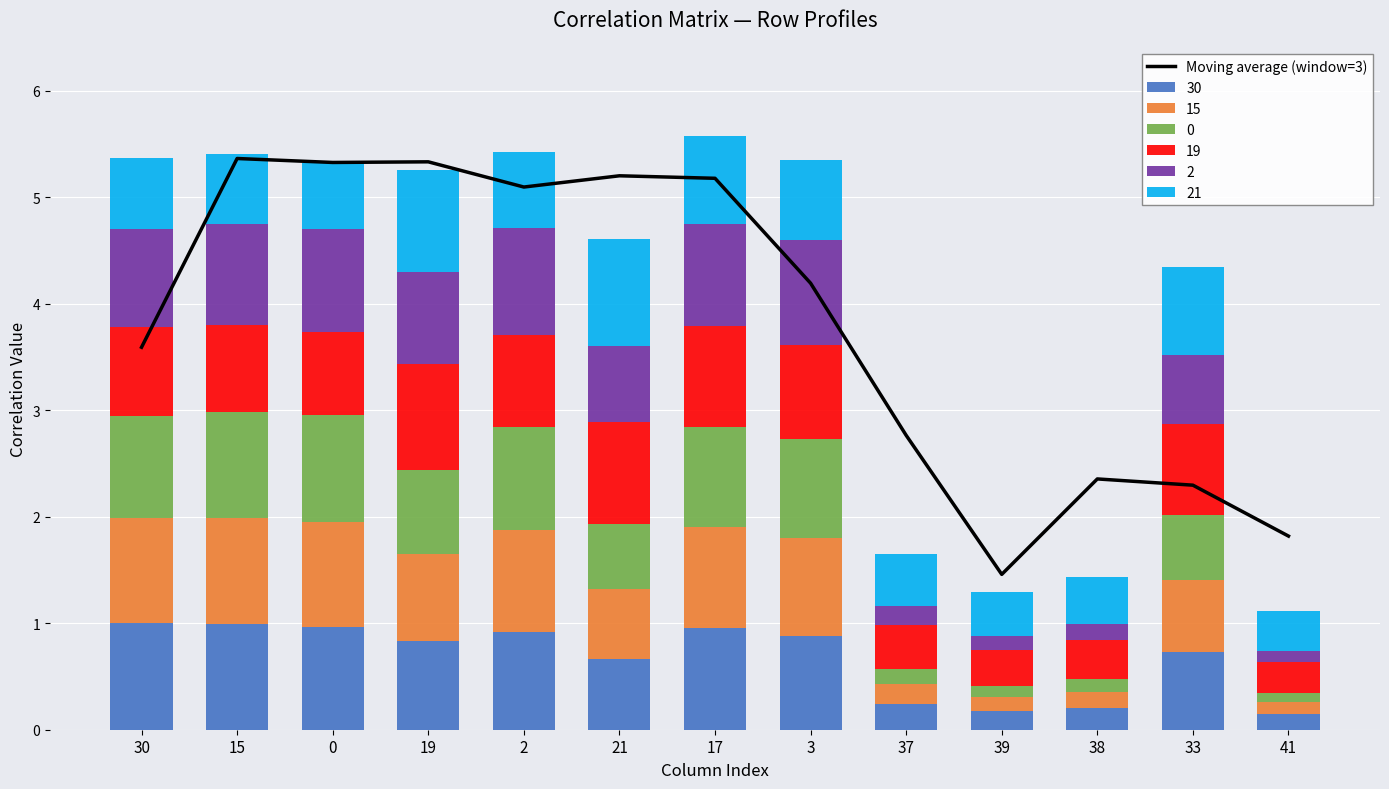

What is the maximum value shown in the chart?

5.4